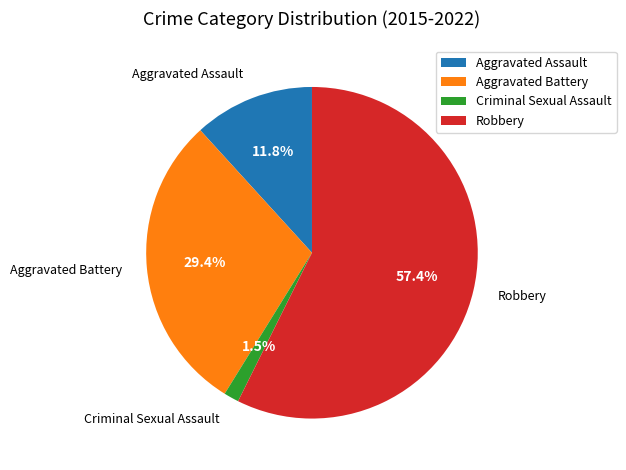

Which has a higher value, Aggravated Assault or Robbery?

Robbery